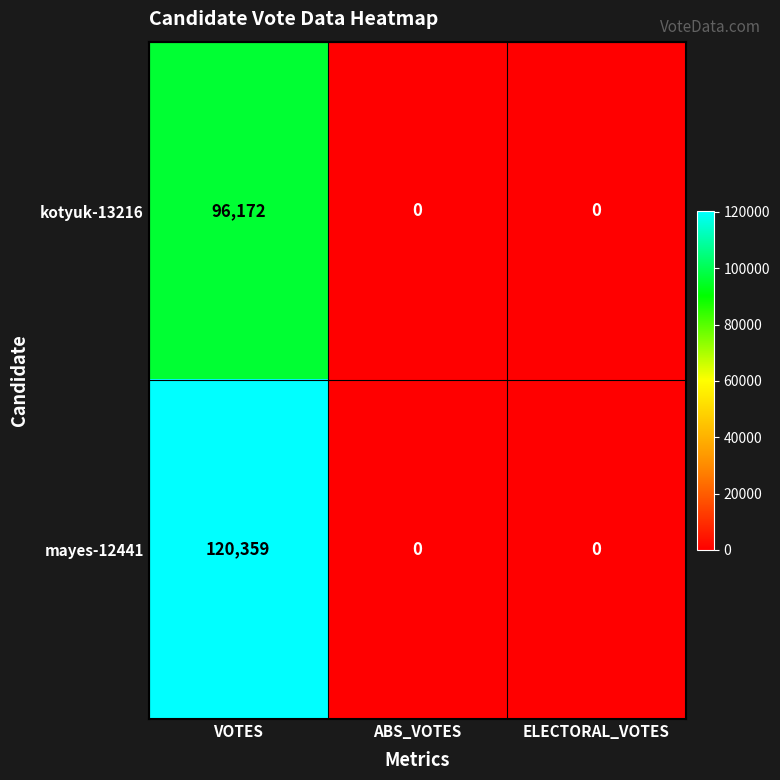

Which series has the widest spread of values?

mayes-12441